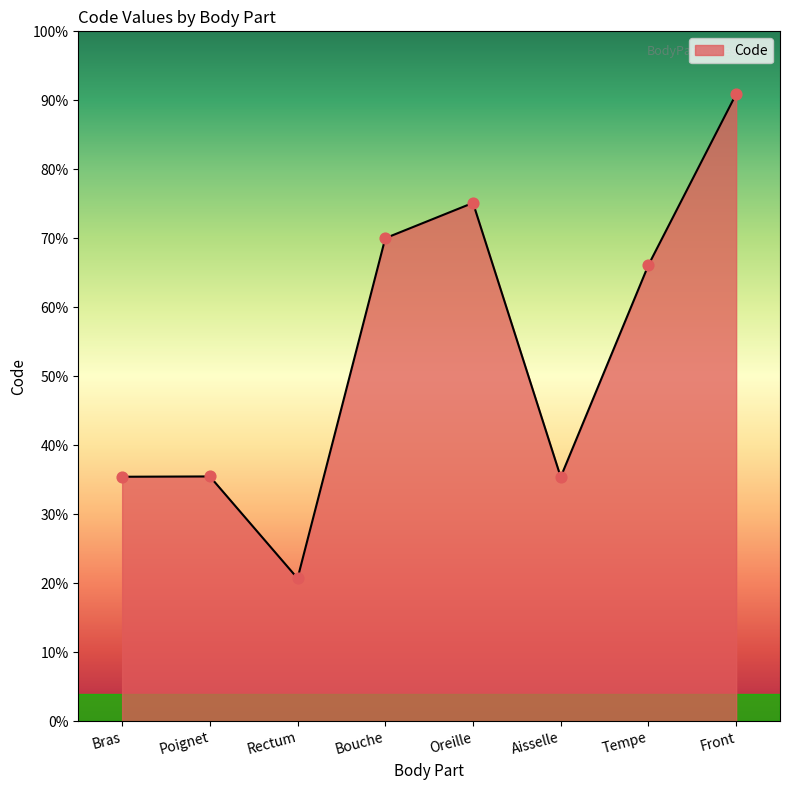

Which has a higher value, Tempe or Oreille?

Oreille